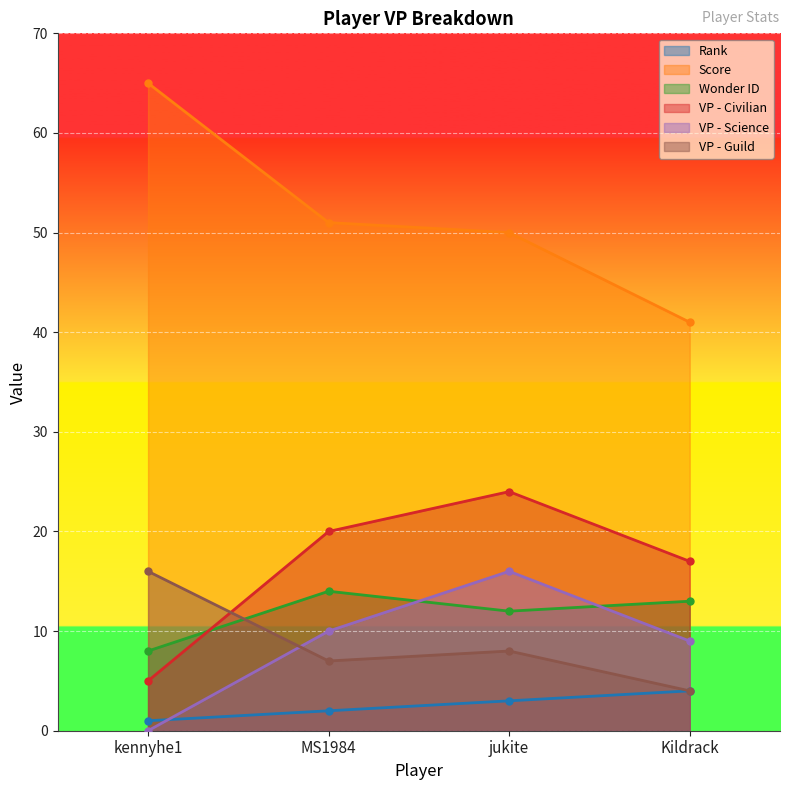

True or false: VP - Civilian has more than 0 interior local peaks.

True